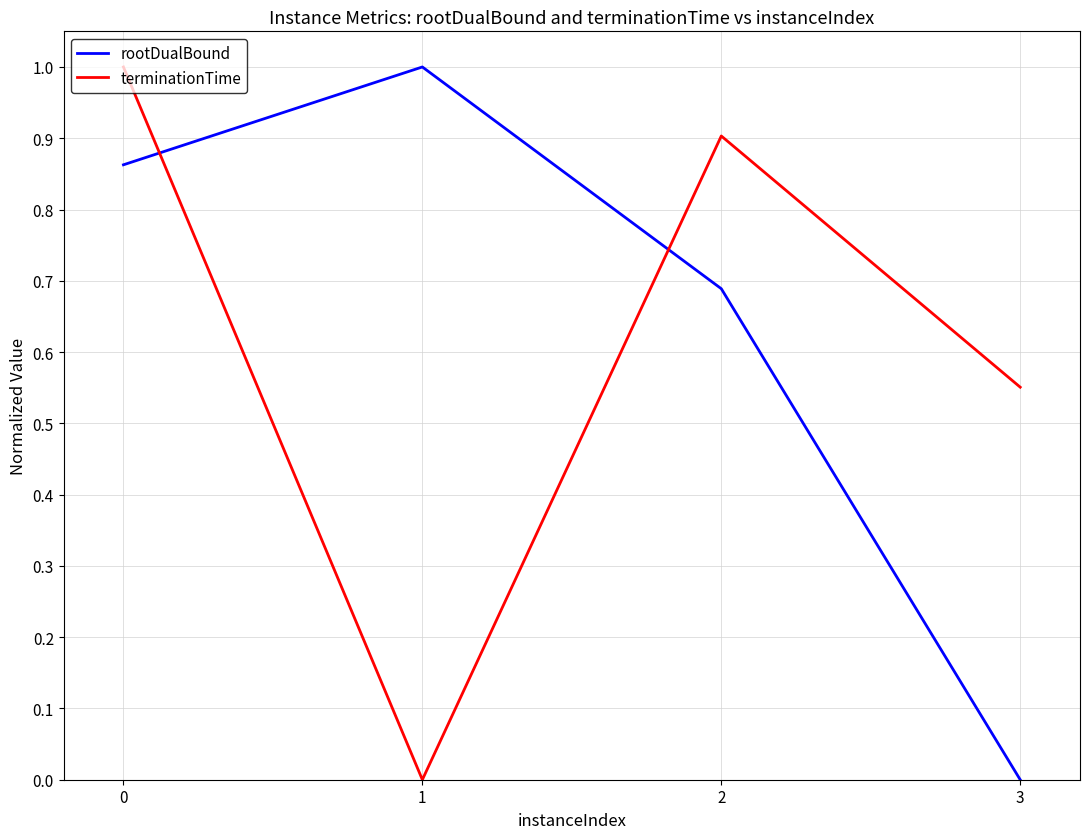

Does the chart have visible grid lines?

Yes